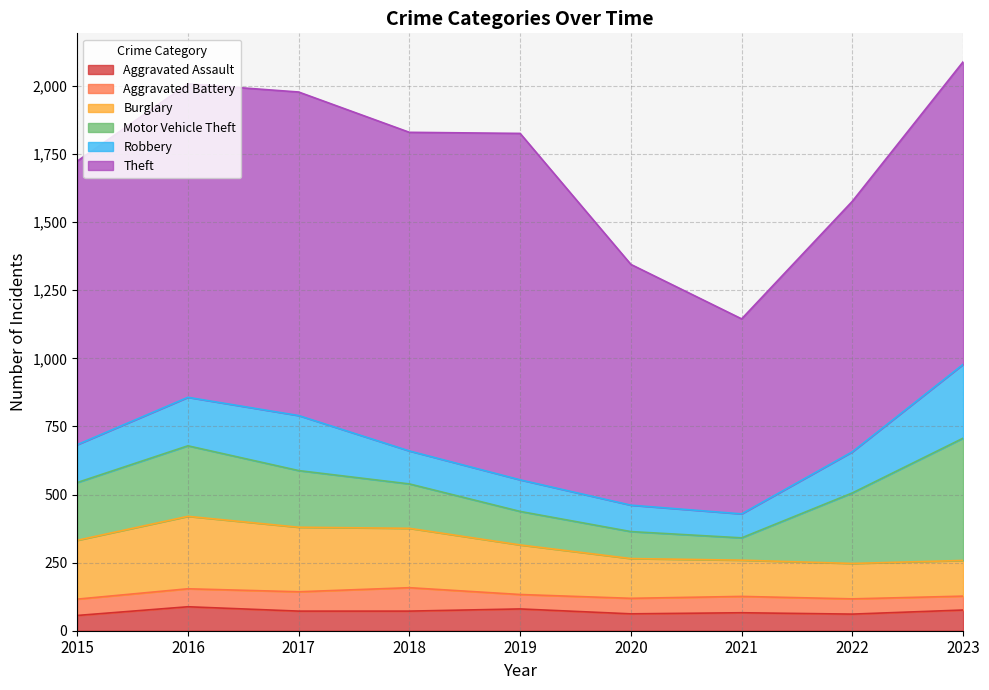

In Robbery, how many points are lower than both neighbors (excluding endpoints)?

1